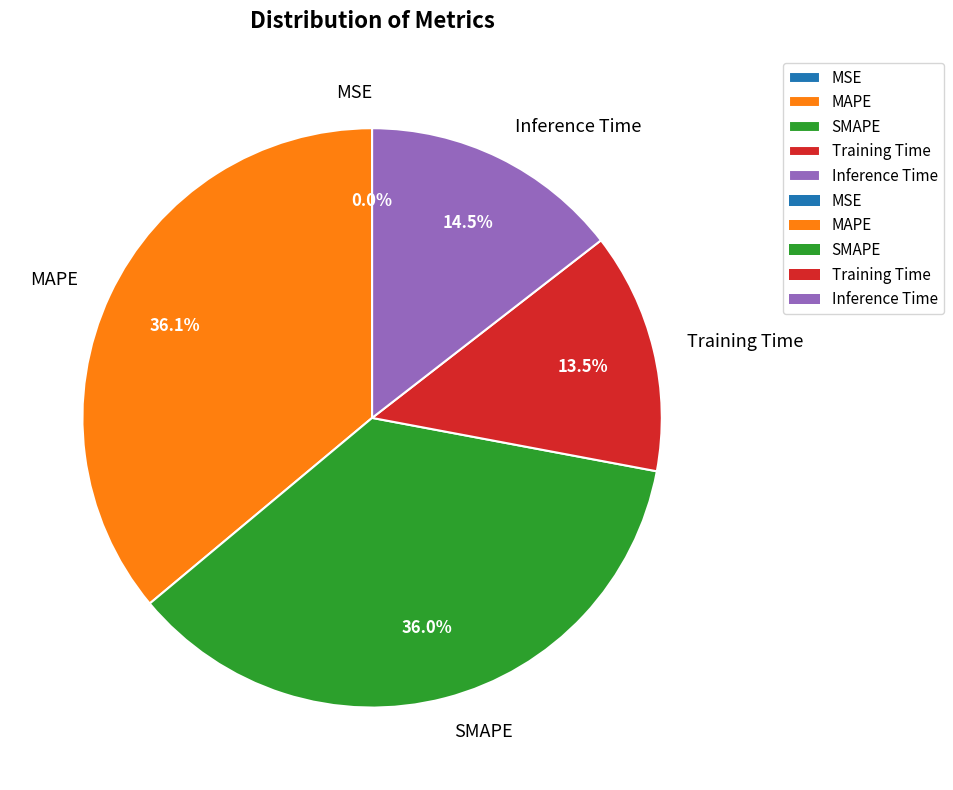

How much of the chart is everything except SMAPE?

64.0%